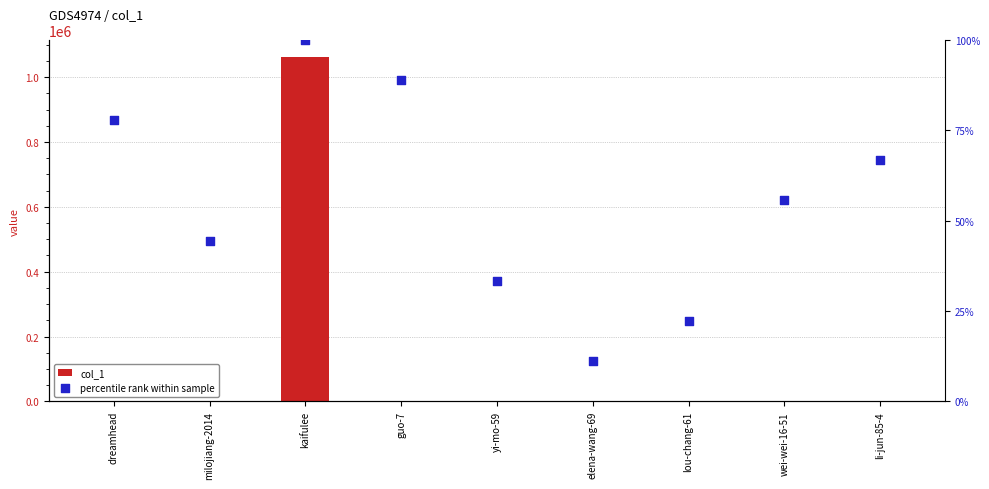

What are all the series names shown in the legend?

col_1, percentile rank within sample